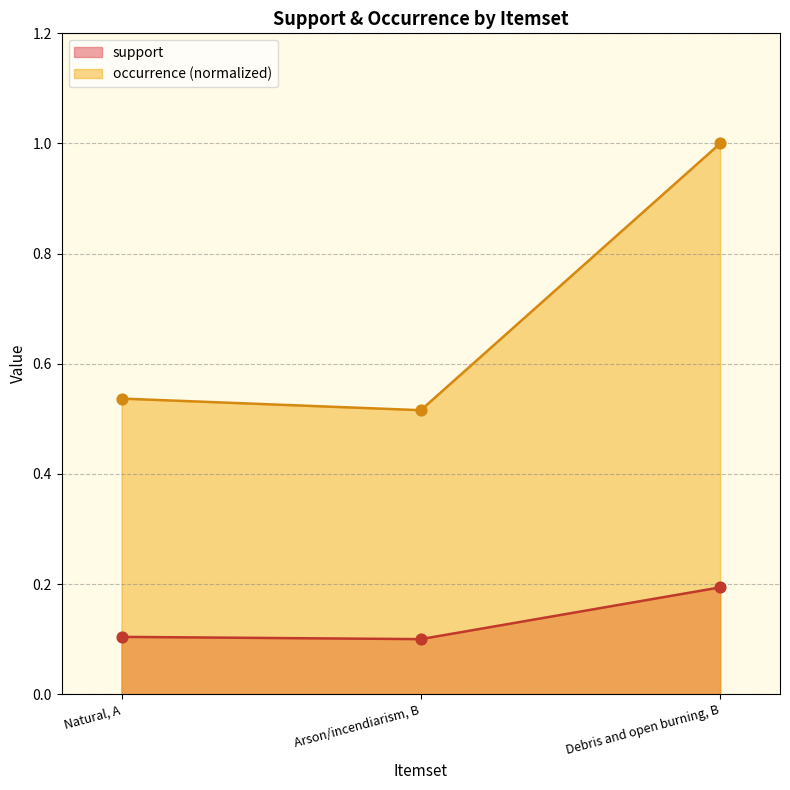

What are all the series names shown in the legend?

support, occurrence